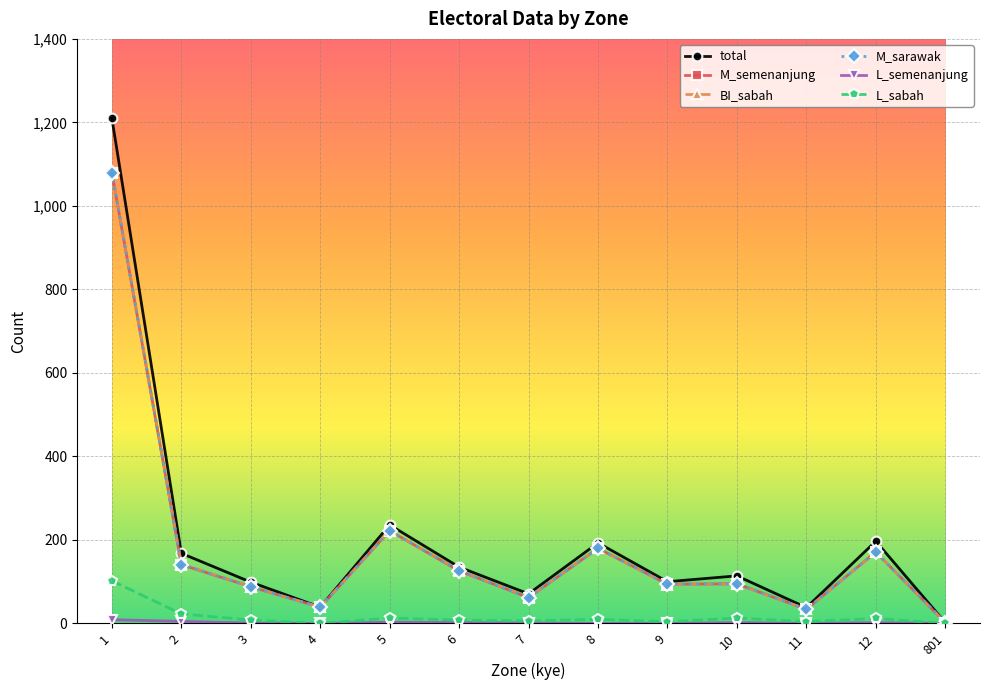

Does the chart have visible grid lines?

Yes